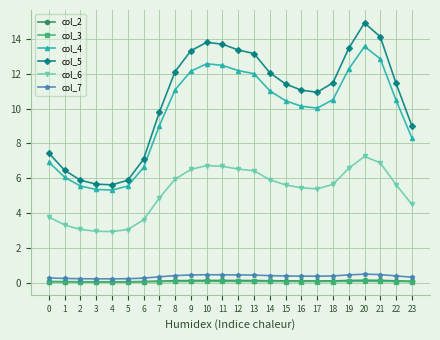

Does the chart display data point markers on the line(s)?

Yes